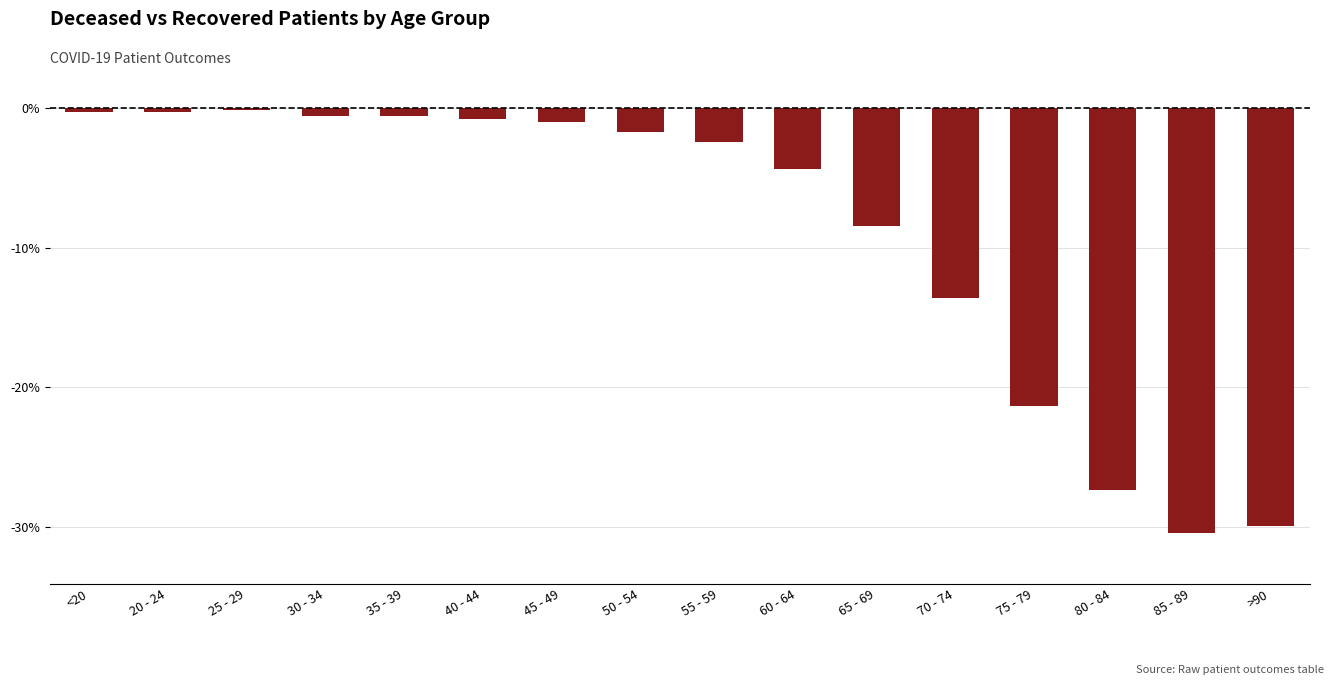

How many data points does each series have?

16